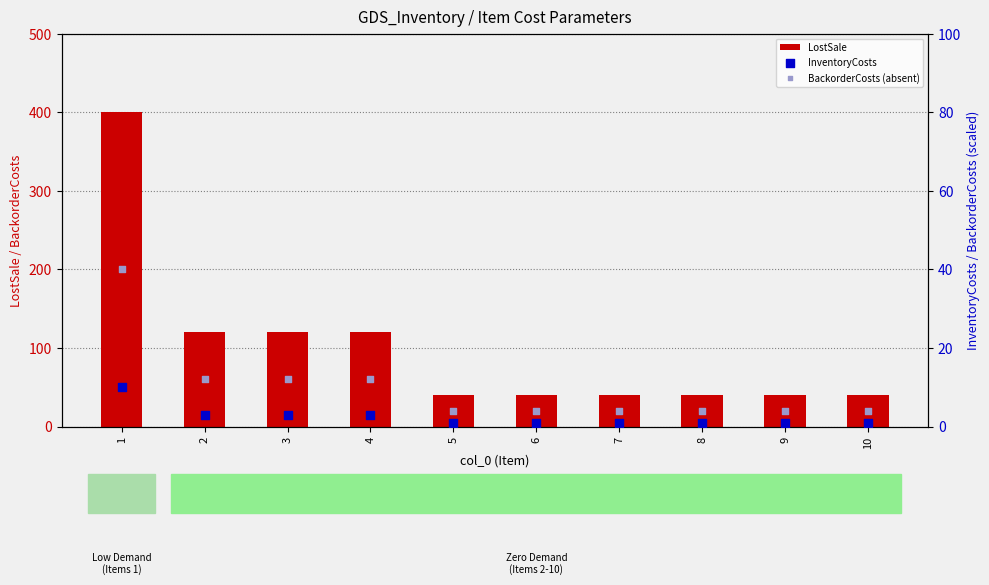

Which series reaches the minimum Y coordinate?

InventoryCosts